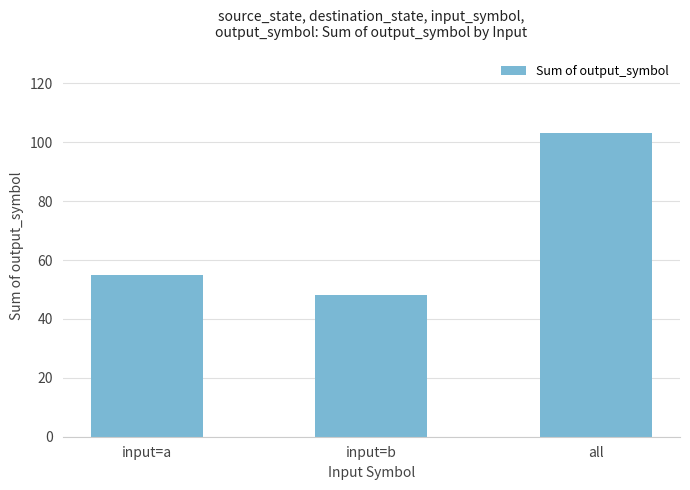

Reading right to left, transcribe all the data shown in this chart.

all=103	input=b=48	input=a=55